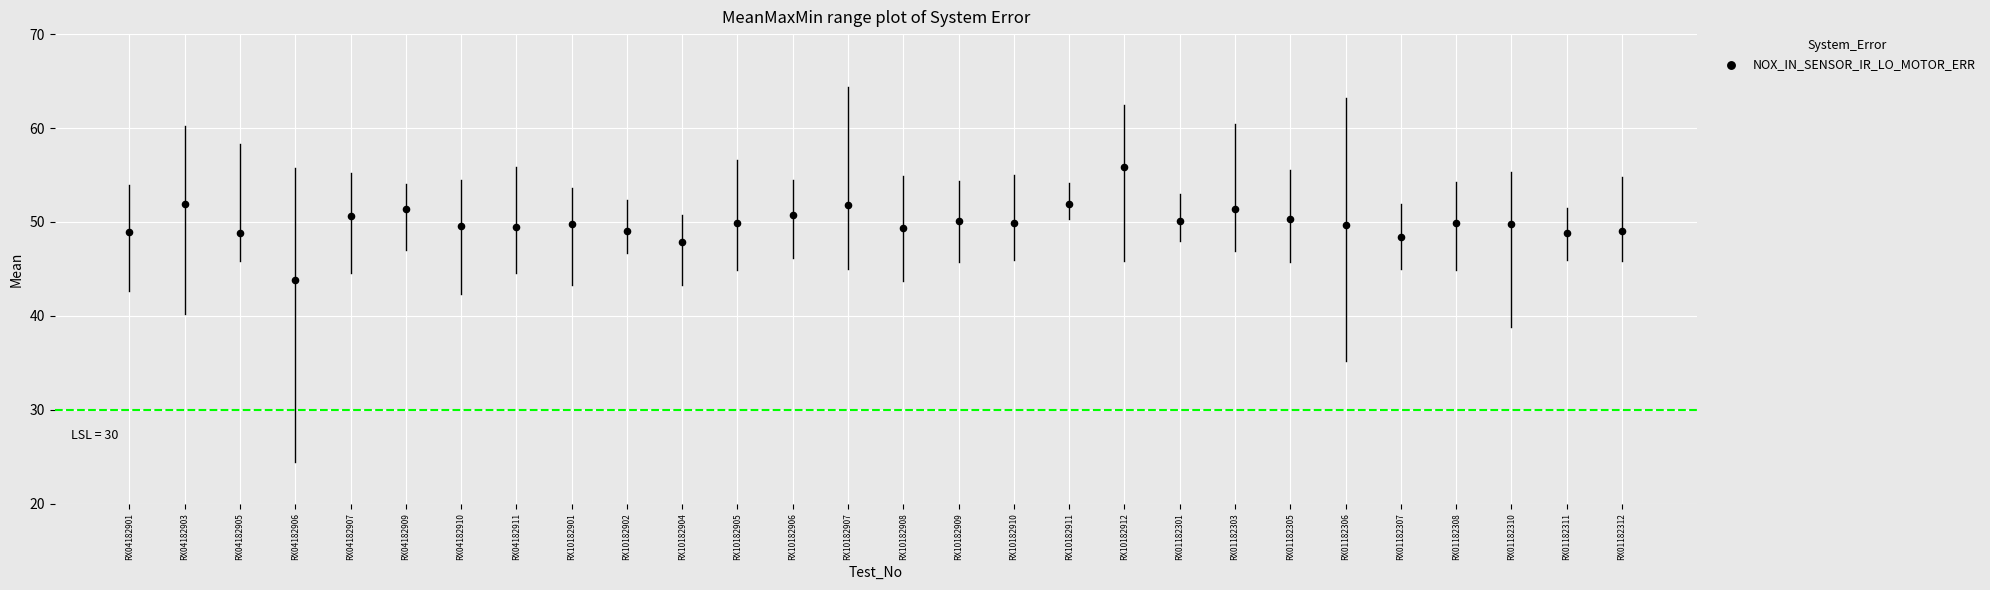

What is the range of Y values (max minus min)?

12.1